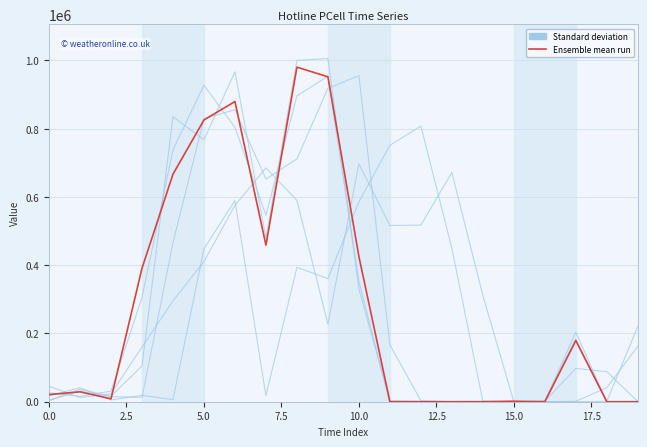

Is the value of Standard deviation at 10.0 greater than the value of Ensemble mean run at 10.0?

No